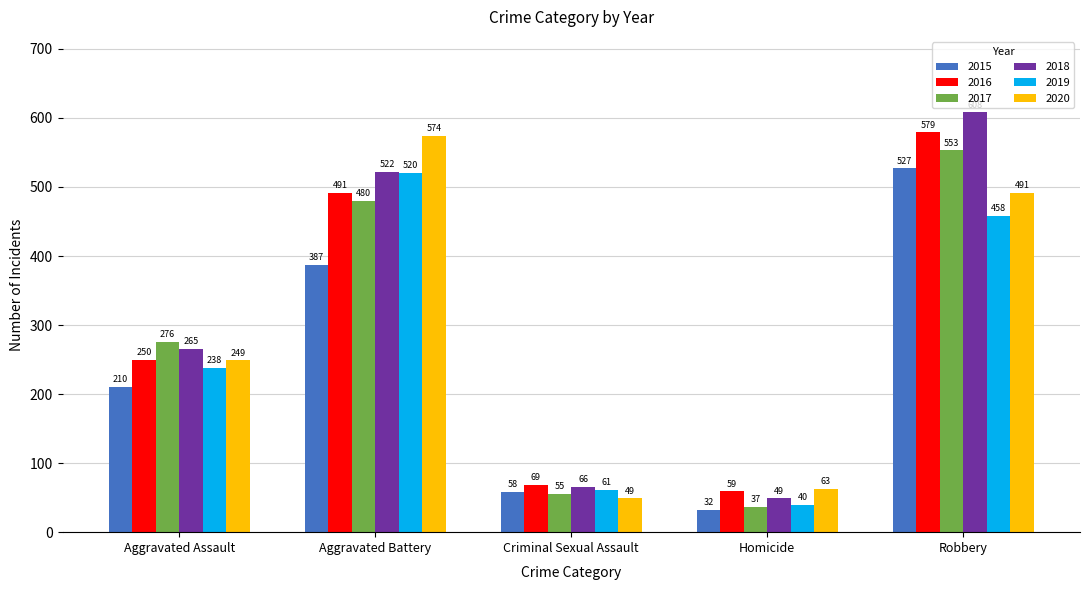

What is the highest value of the 2015 series?

527